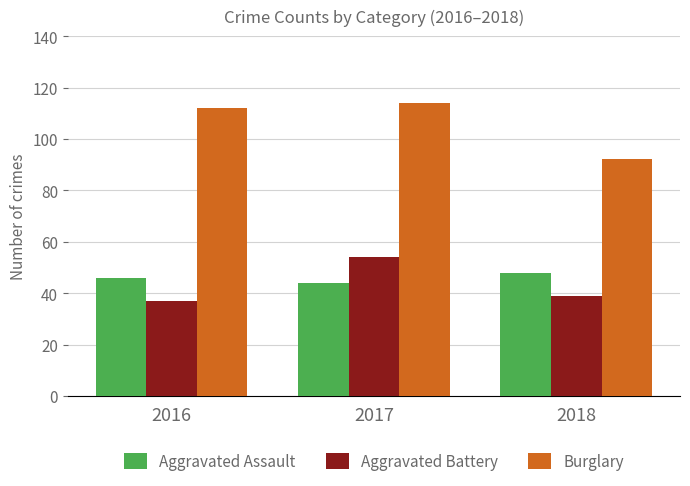

Which series changed the most between 2016 and 2018?

Burglary